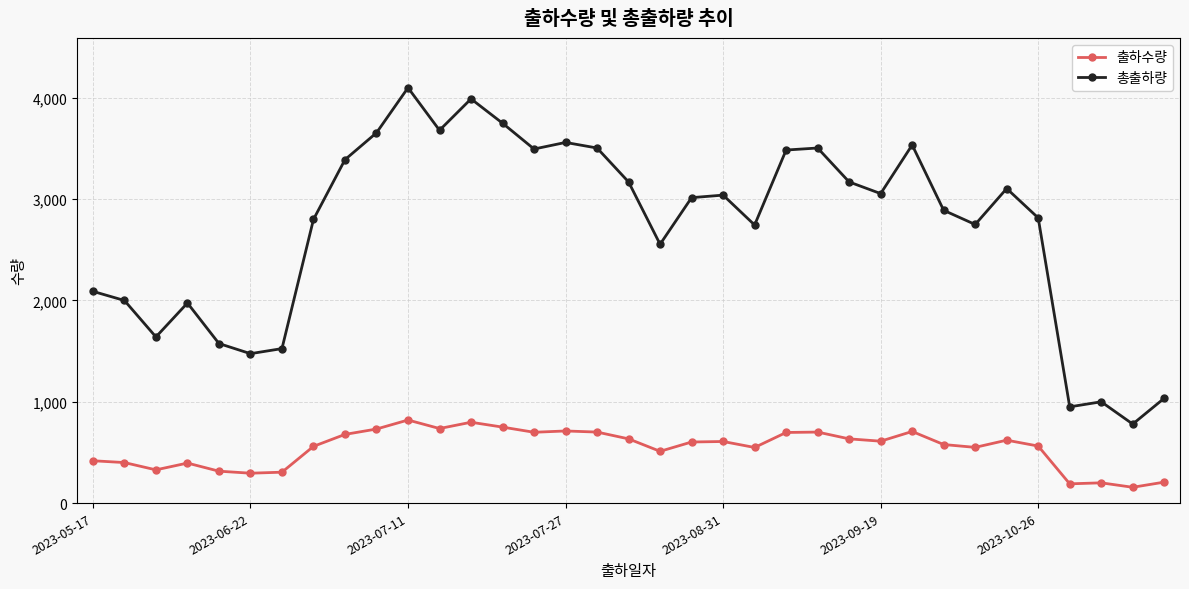

Which series has the largest total across all categories?

총출하량